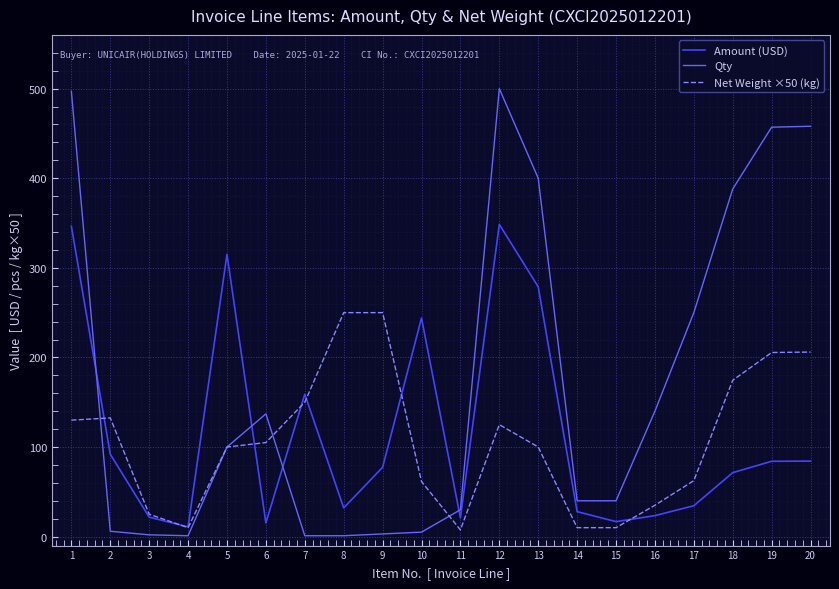

What is the spread (max minus min) of values at 2?

126.5